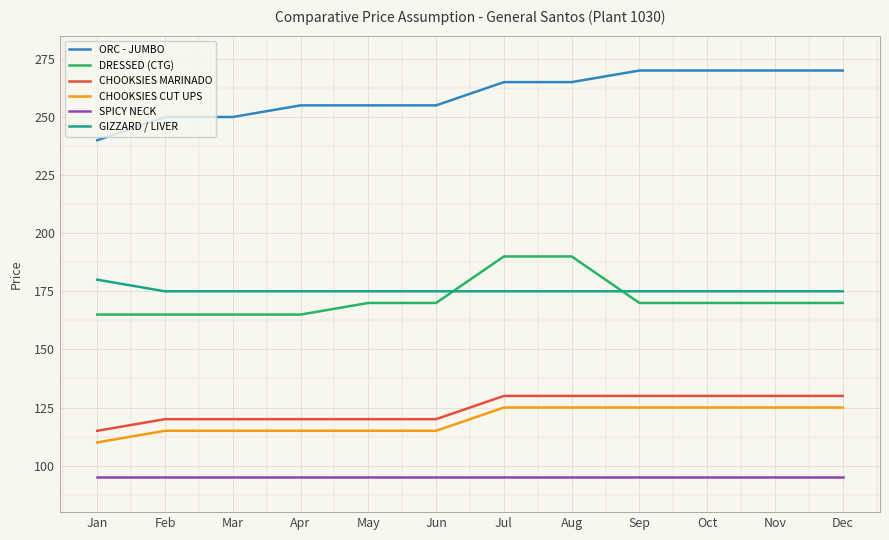

Reading left to right, extract all data points from this chart.

ORC - JUMBO: 240	250	250	255	255	255	265	265	270	270	270	270
DRESSED (CTG): 165	165	165	165	170	170	190	190	170	170	170	170
CHOOKSIES MARINADO: 115	120	120	120	120	120	130	130	130	130	130	130
CHOOKSIES CUT UPS: 110	115	115	115	115	115	125	125	125	125	125	125
SPICY NECK: 95	95	95	95	95	95	95	95	95	95	95	95
GIZZARD / LIVER: 180	175	175	175	175	175	175	175	175	175	175	175